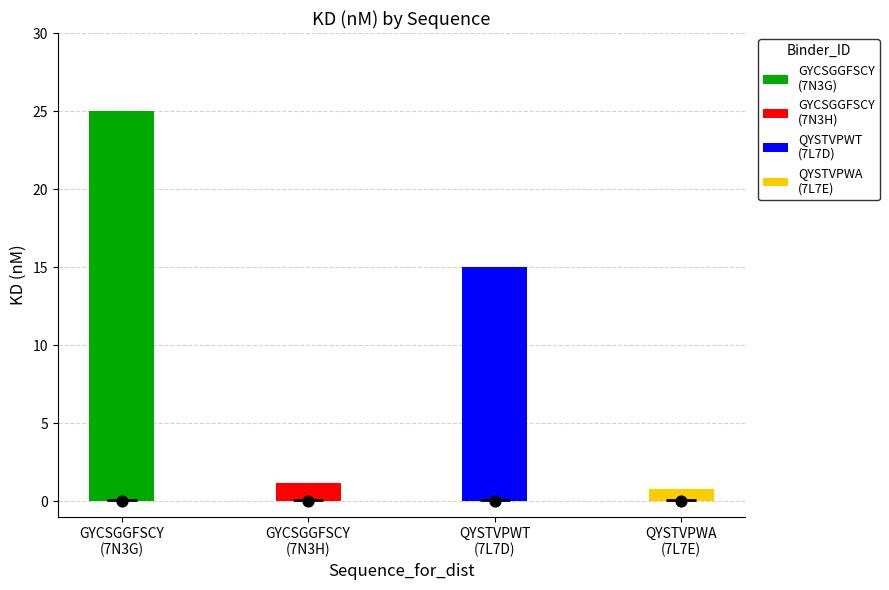

What is the change in value from QYSTVPWT
(7L7D) to QYSTVPWA
(7L7E)?

-14.2